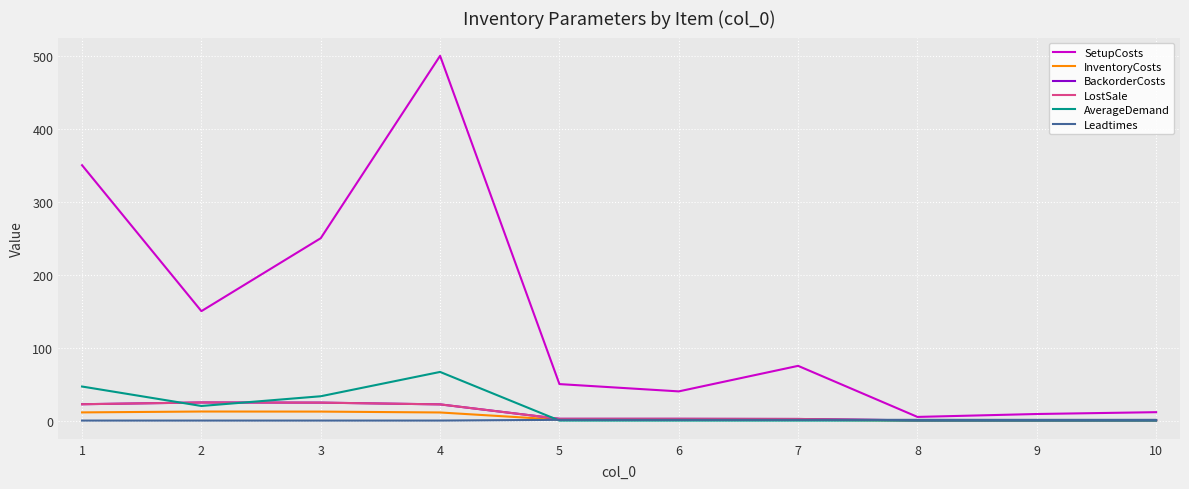

Is this an area chart (filled region under the line)?

No